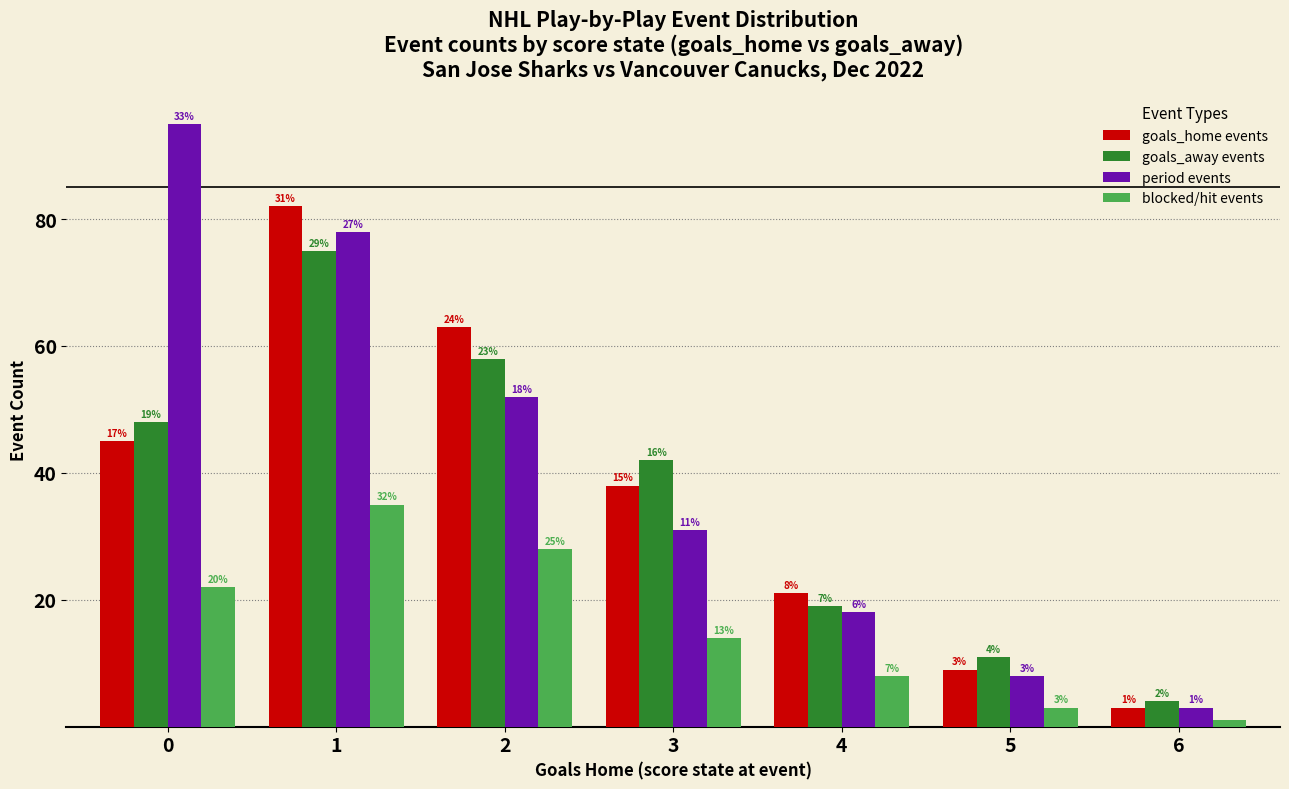

Between 3 and 1, which is larger?

1